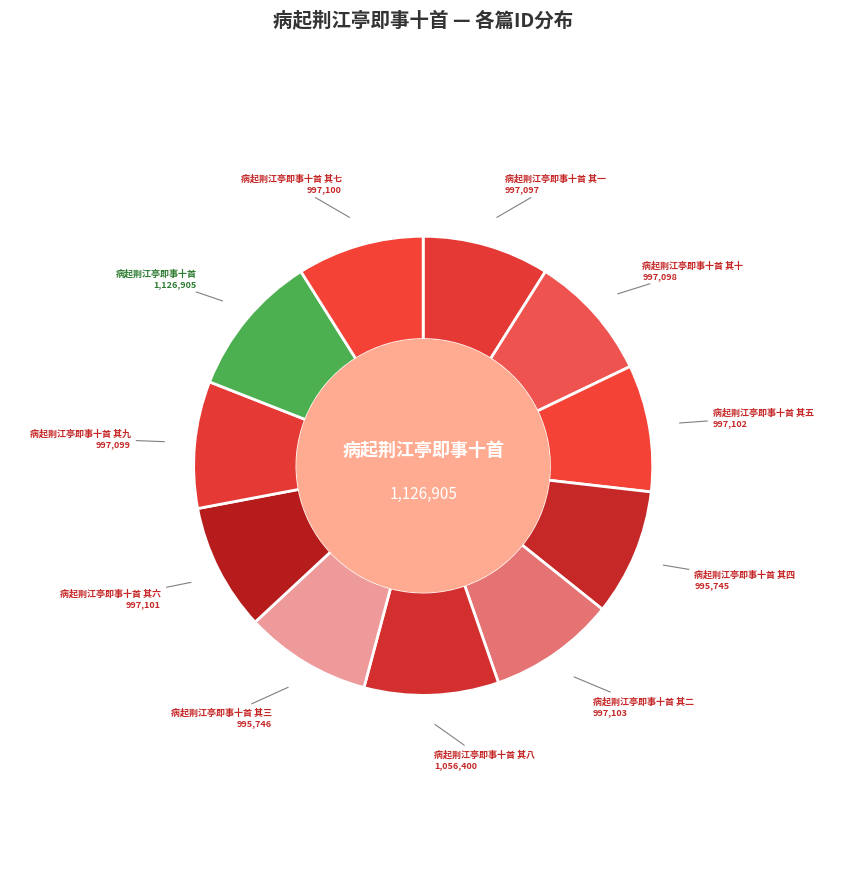

Is it true that 病起荆江亭即事十首 其九 is 1% of the pie?

False